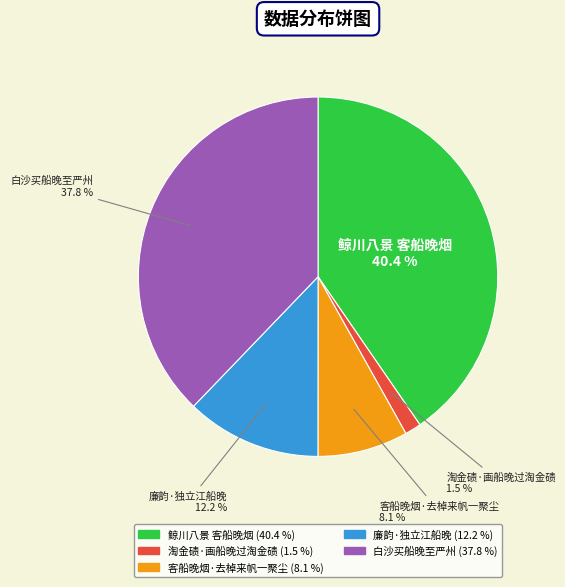

What is the largest slice in the pie chart?

鲸川八景 客船晚烟